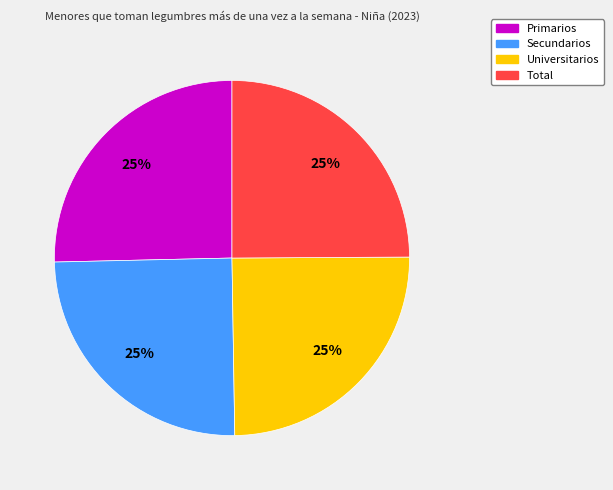

True or false: Secundarios accounts for 12% of the total.

False